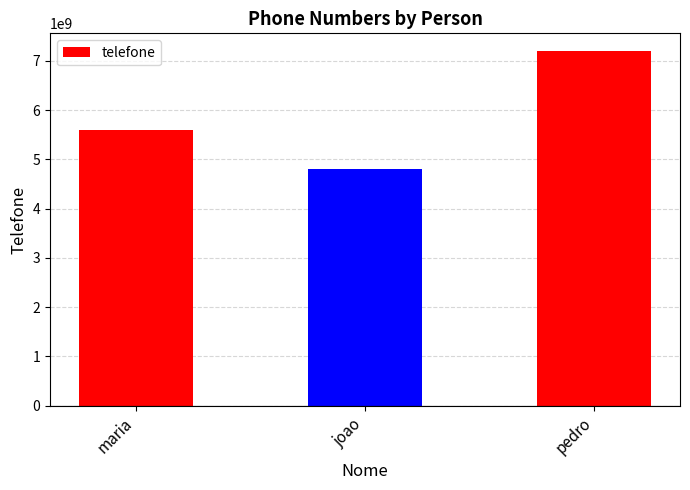

How many values are between 4799998888 and 7199997777?

3